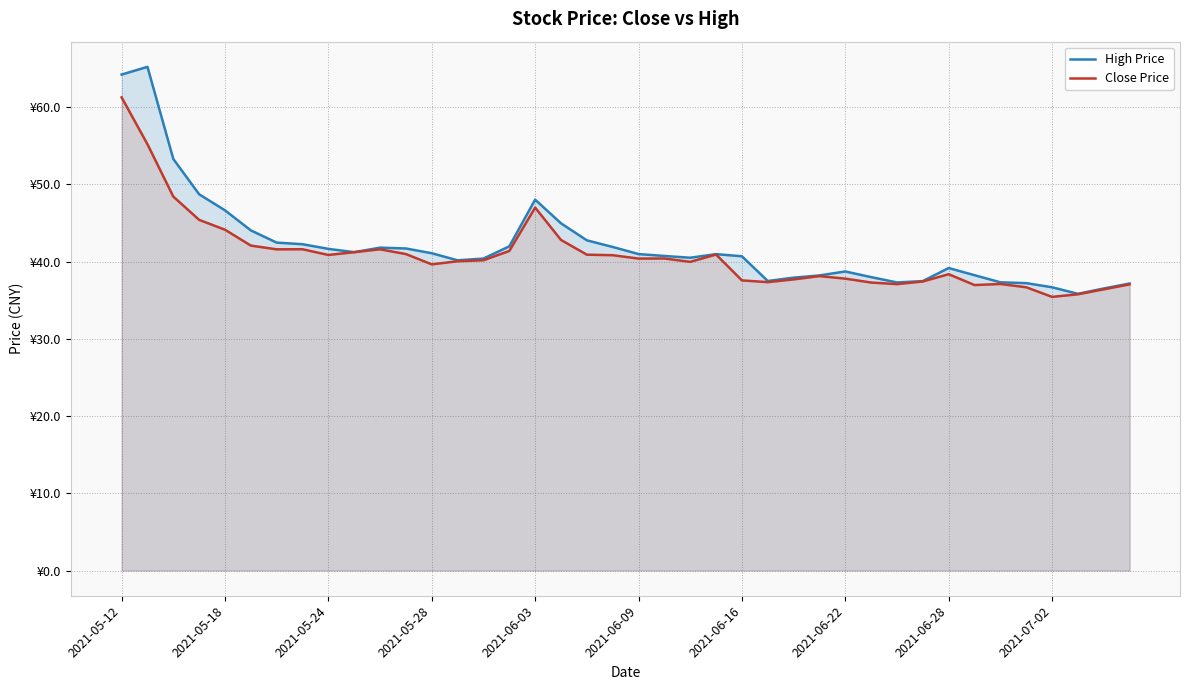

Does the chart have visible grid lines?

Yes